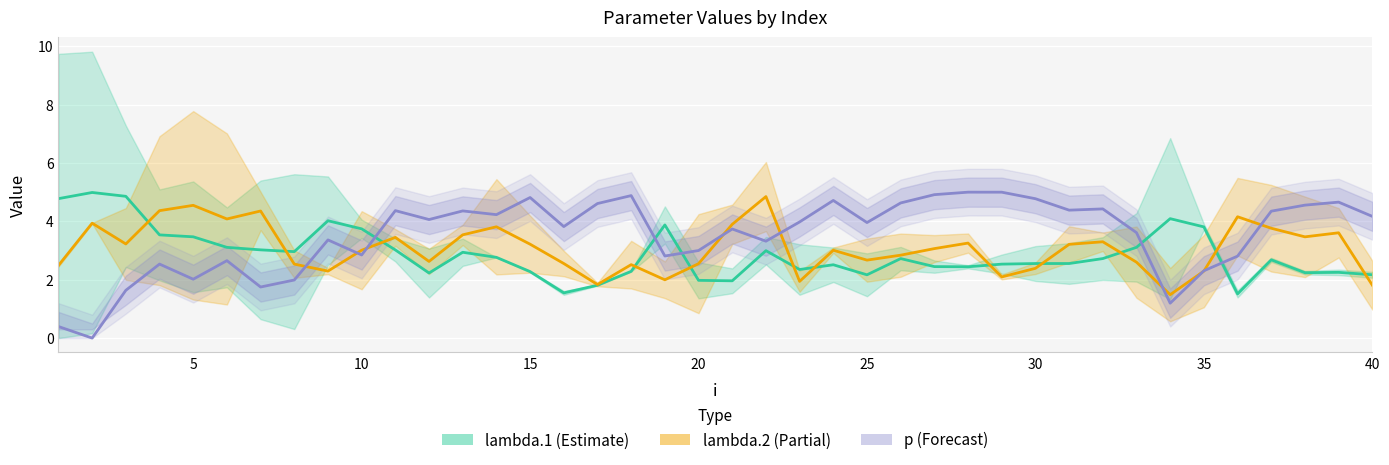

What is the average value of the lambda.2 series?

3.1